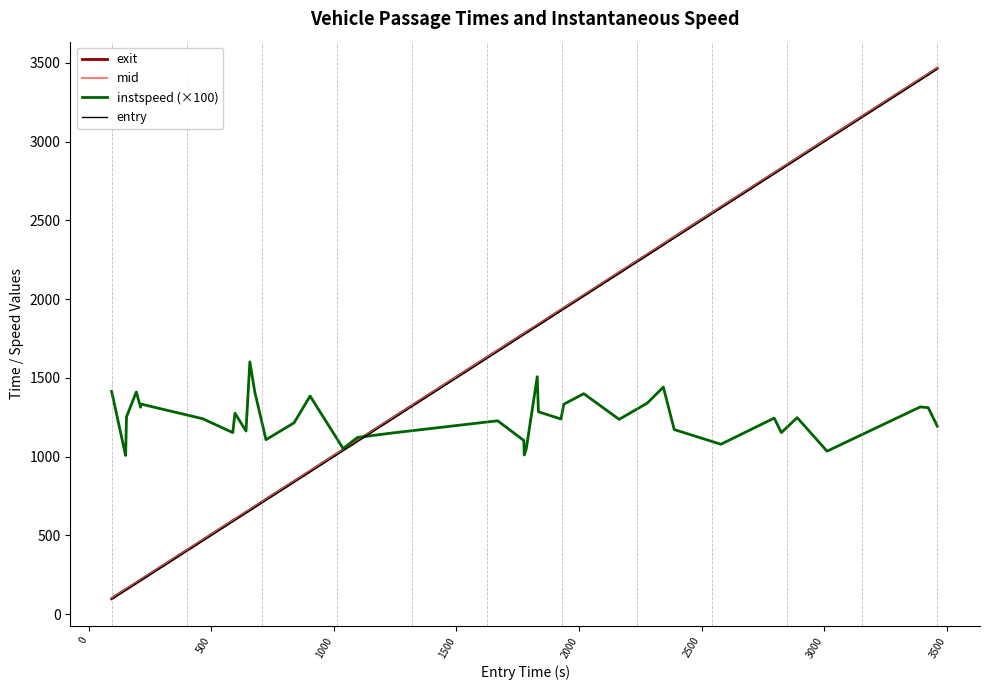

Which series has the largest total across all categories?

exit